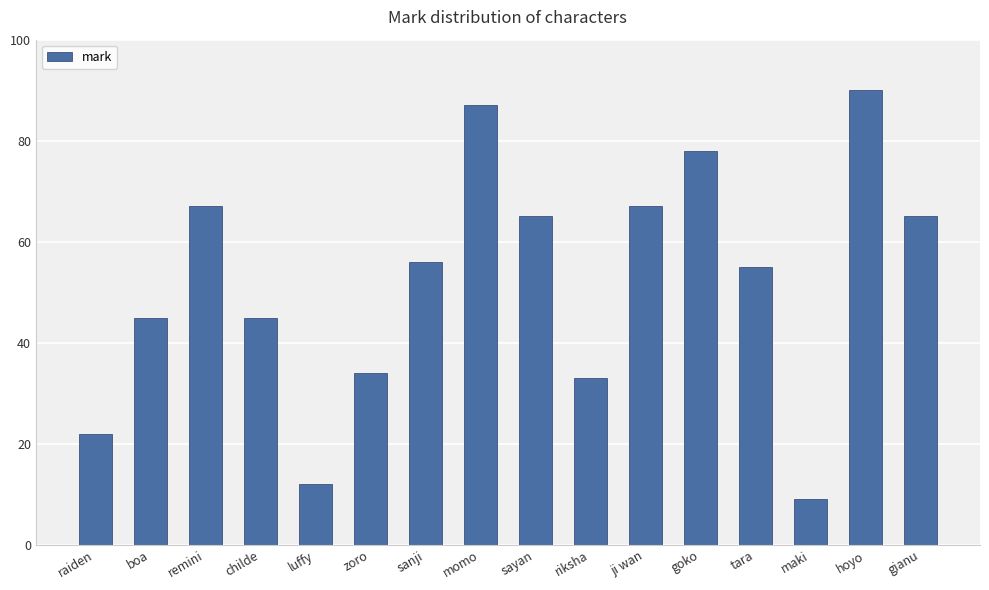

What is the average value?

52